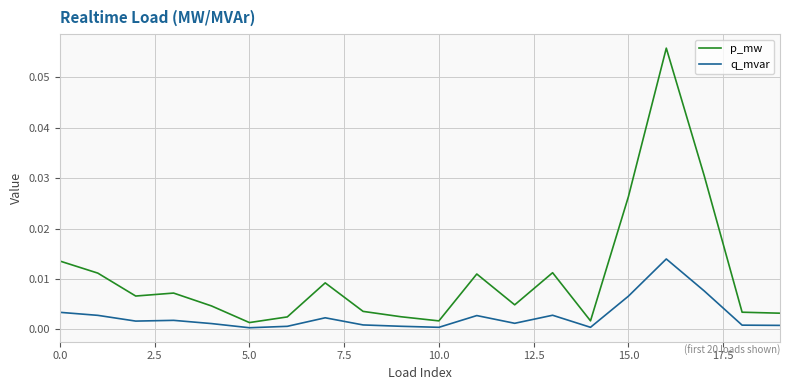

Which series has the largest range (max minus min)?

p_mw